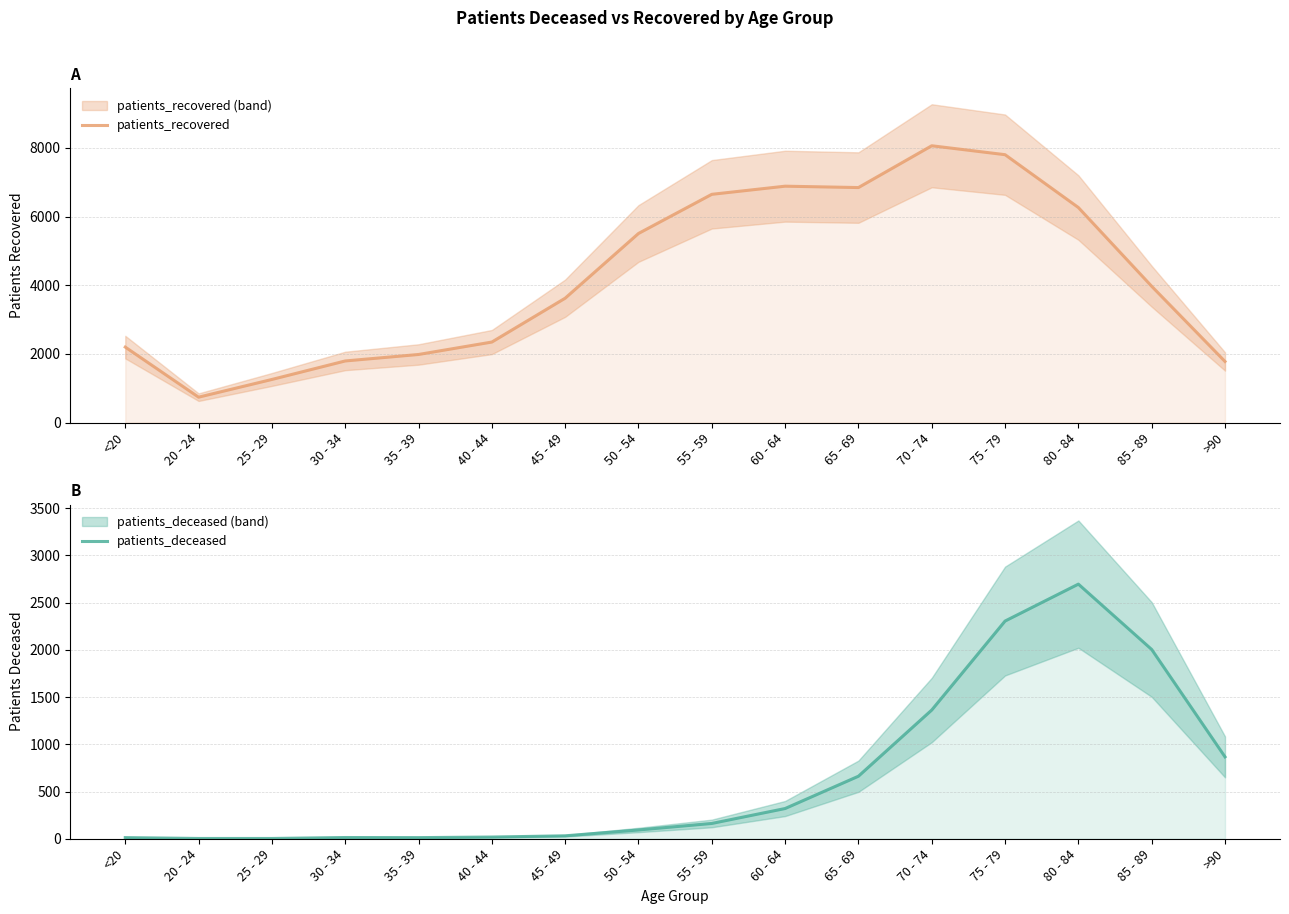

Is the value of patients_deceased at 40 - 44 greater than the value of patients_recovered at 60 - 64?

No